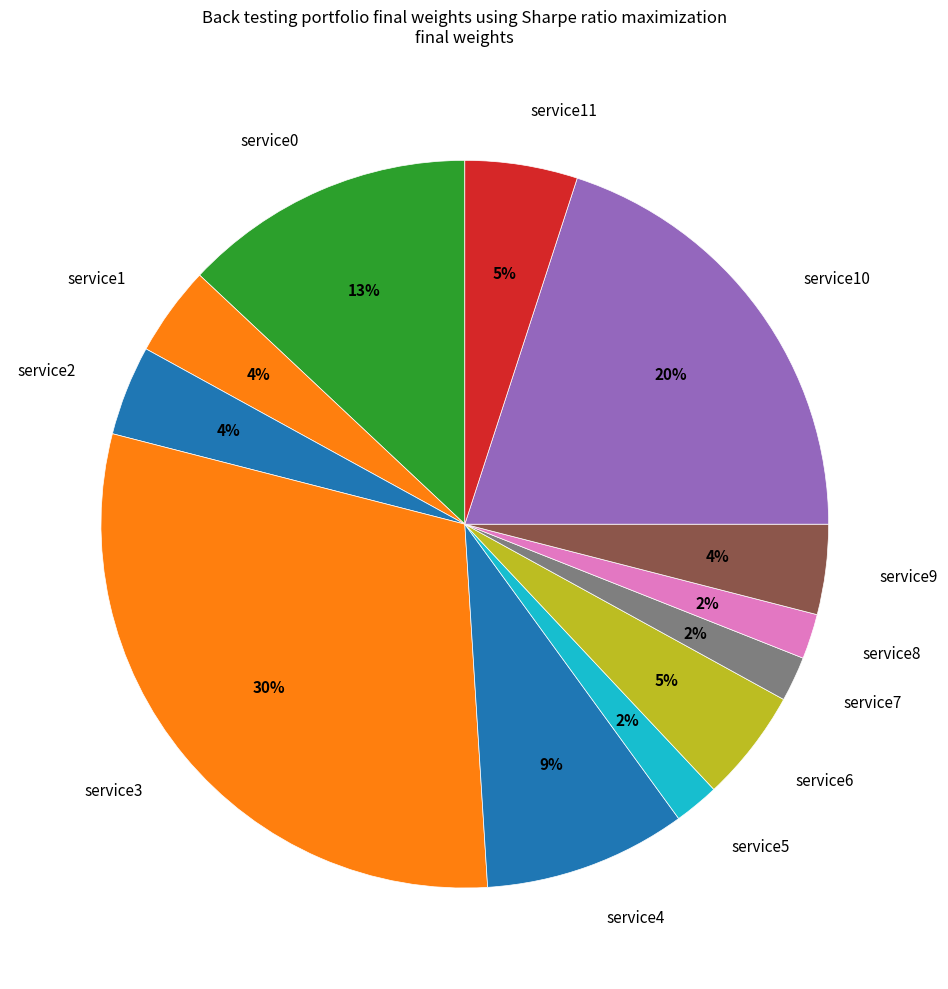

The service8 slice represents 16% of the pie. True or false?

False